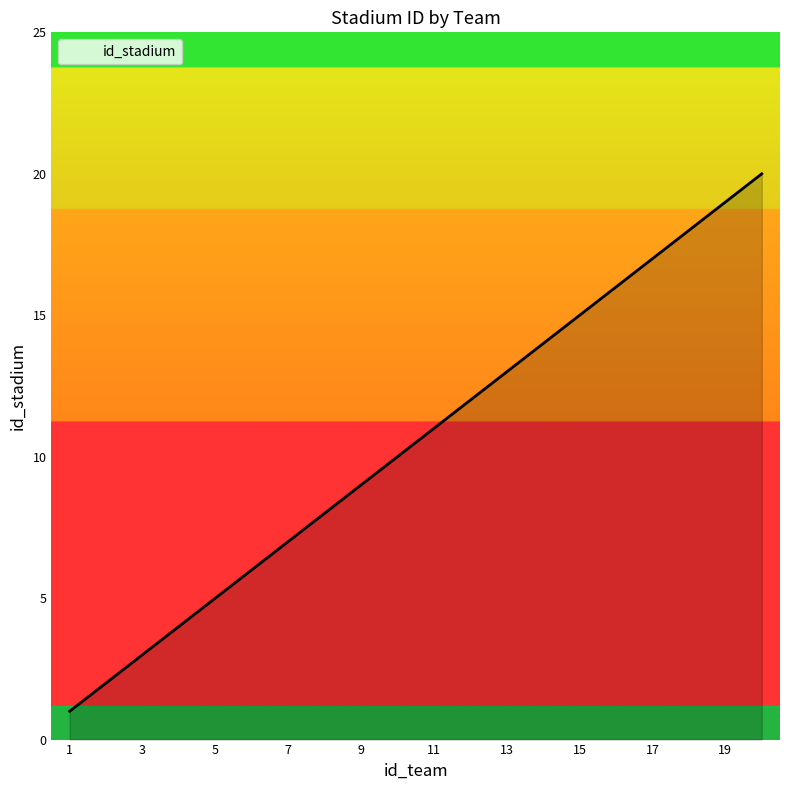

What is the ratio of the value at 11 to the value at 16?

0.7